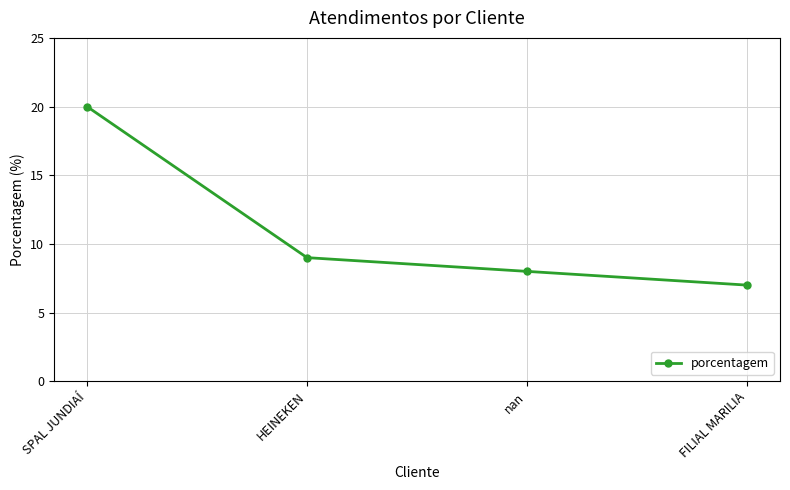

What position from the right is FILIAL MARILIA?

1